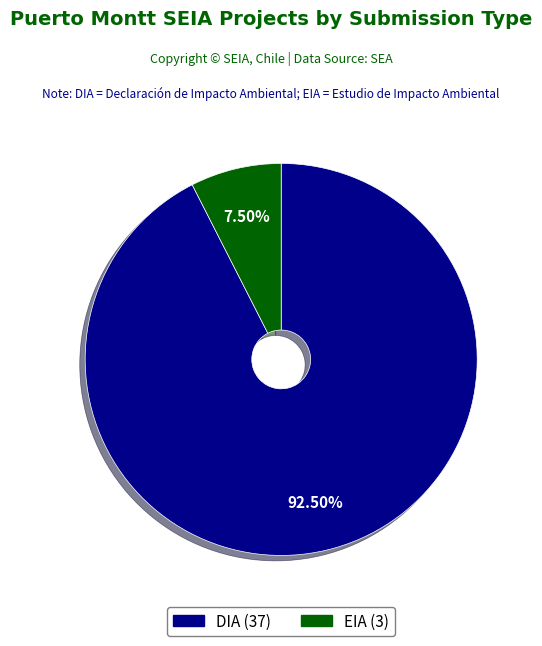

Is the sum of DIA and EIA greater than half?

Yes